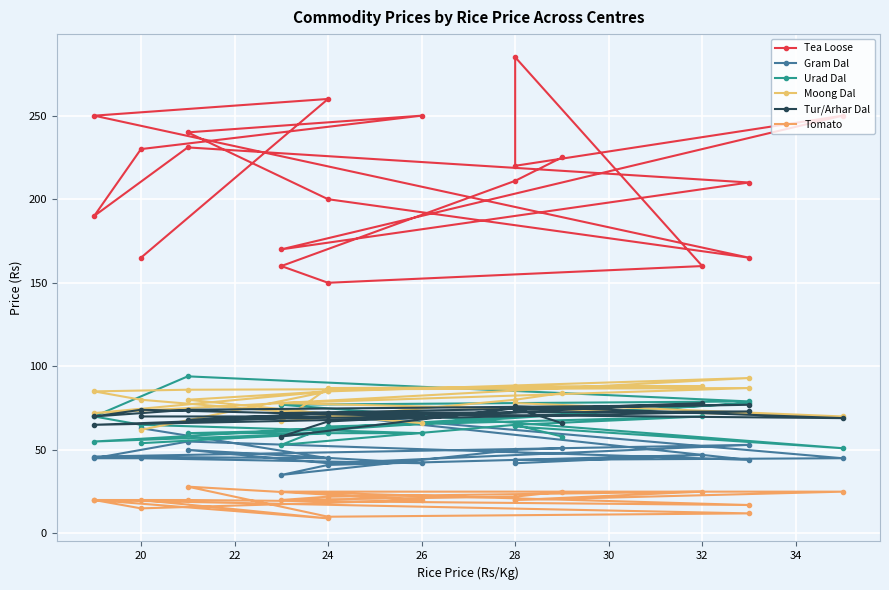

Is the value of Gram Dal at 11 greater than the value of Moong Dal at 32?

No